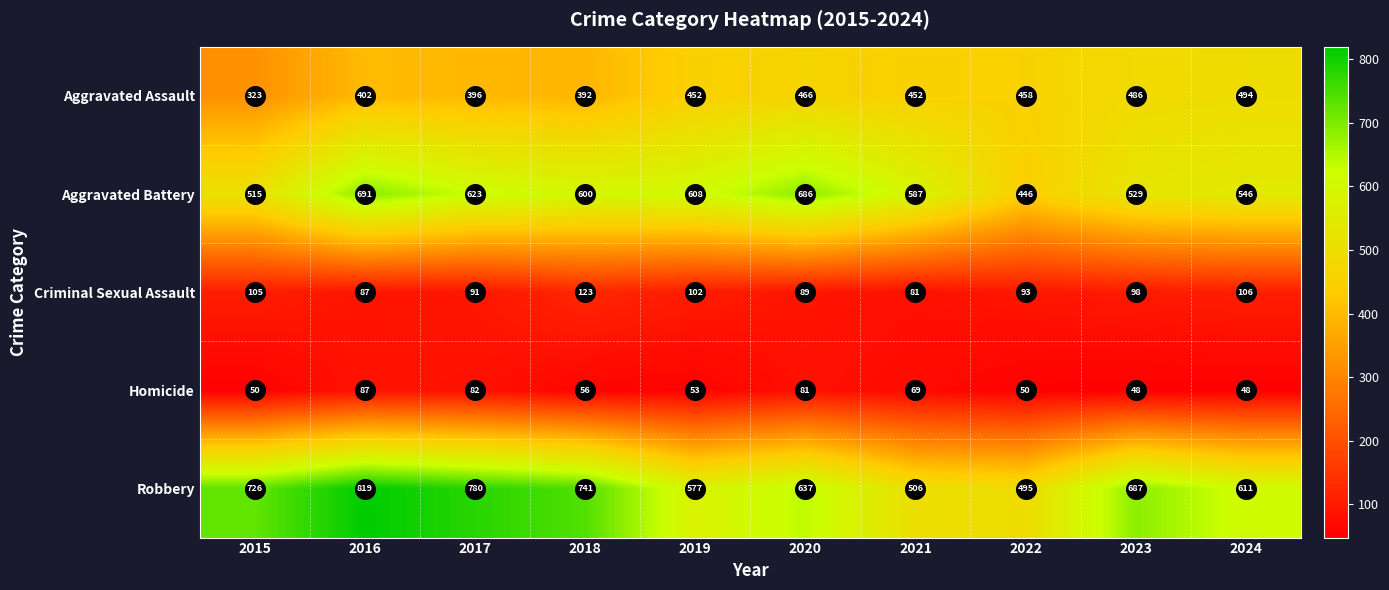

Read the Aggravated Battery value at 2016.

691